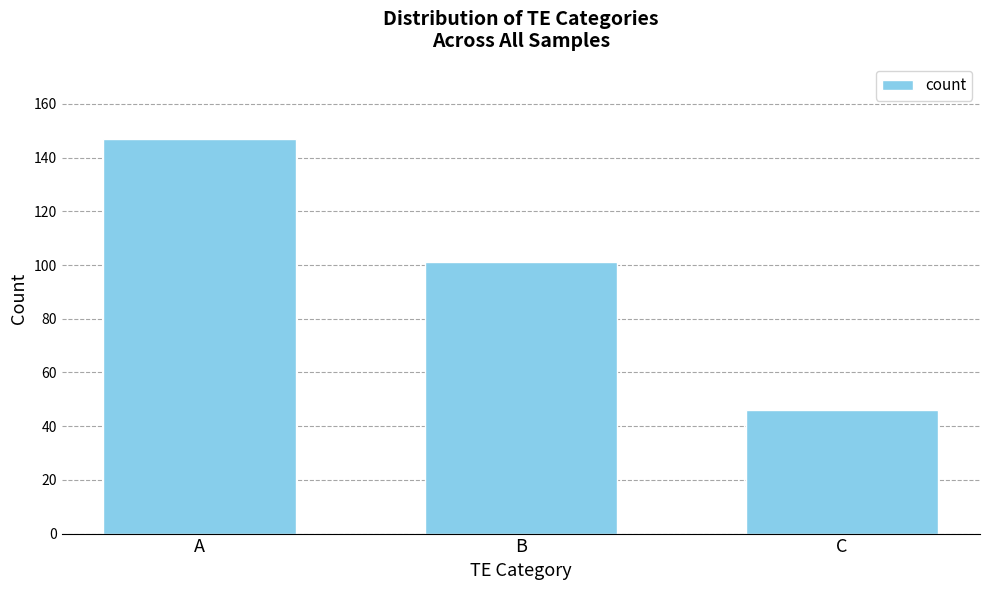

How many series are shown in this chart?

1